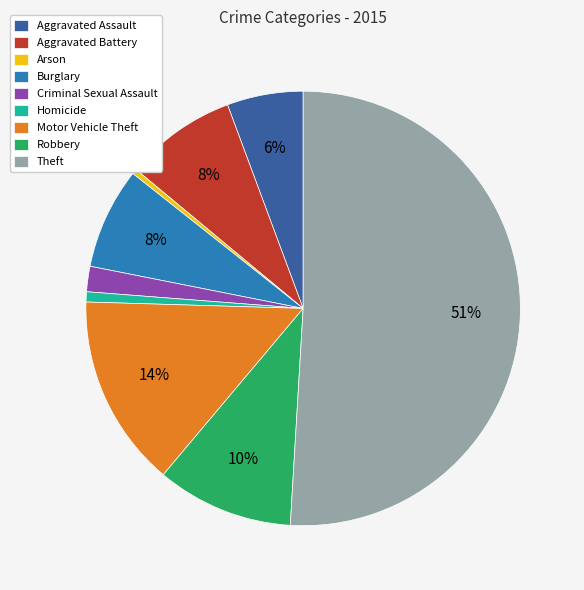

True or false: Motor Vehicle Theft accounts for 24% of the total.

False